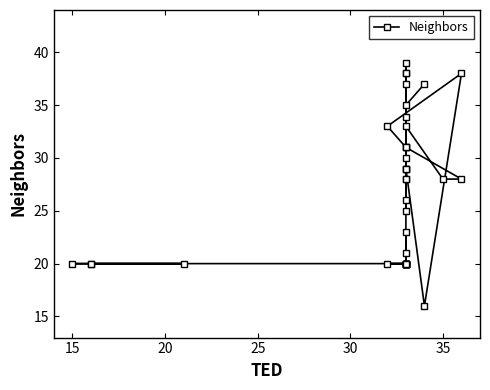

What is the ratio of the value at 28 to the value at 15?

1.4